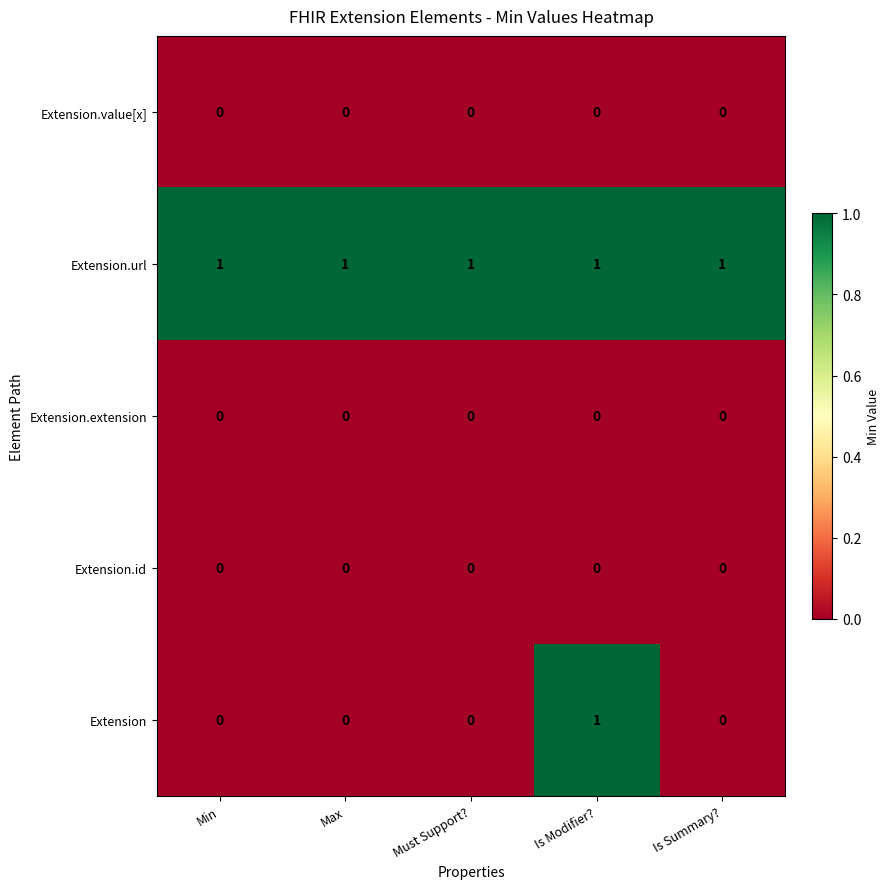

Between Max and Is Modifier?, which series saw the biggest shift?

Extension